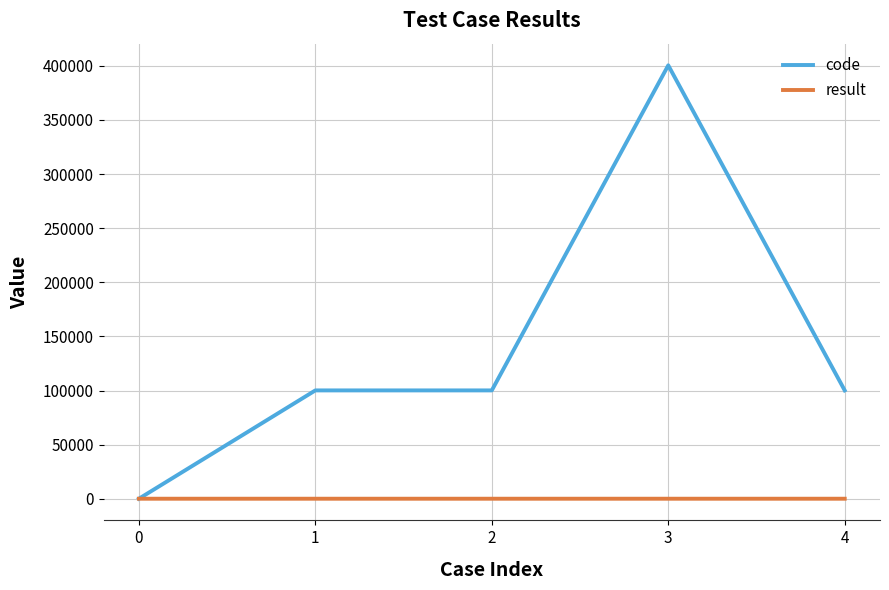

How many positive values does the code series have?

4